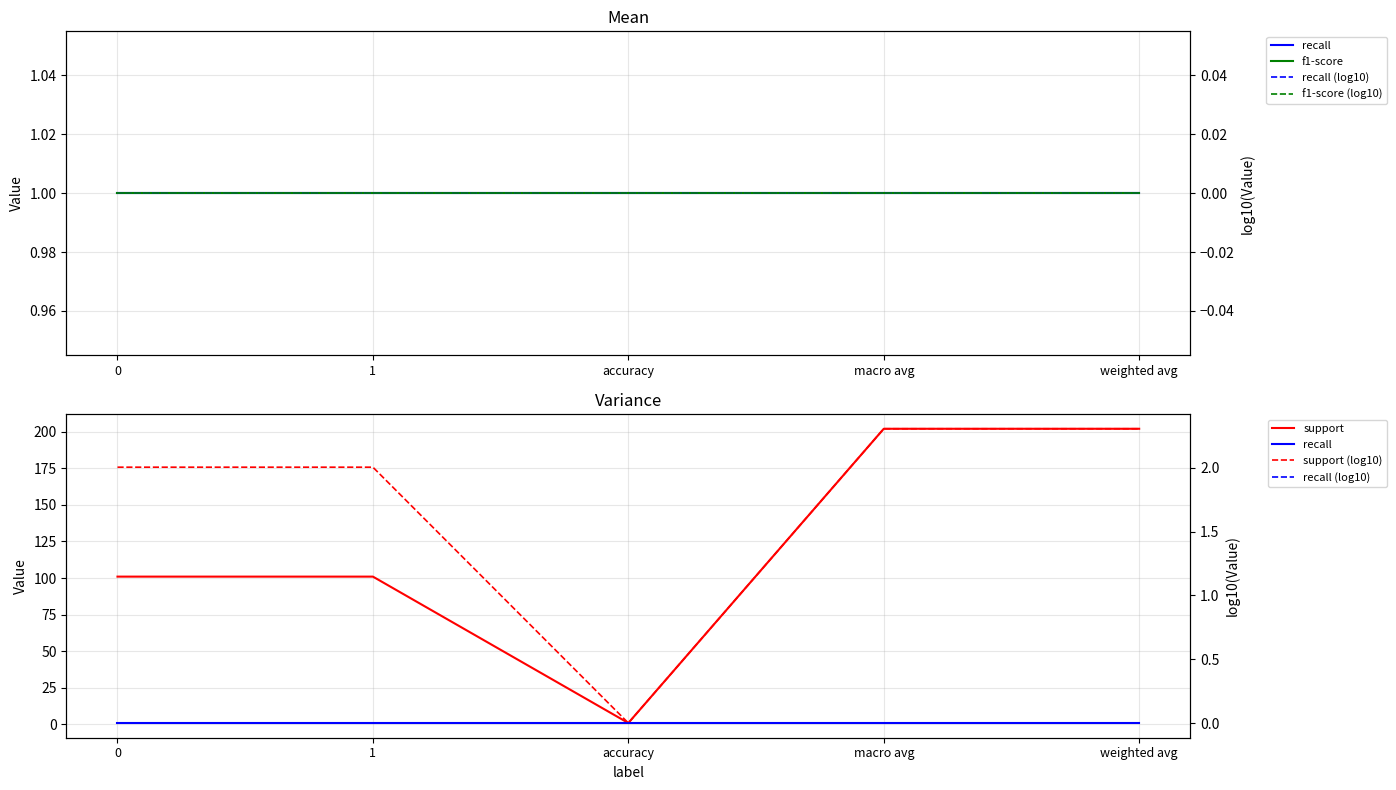

What is the value of the recall point at the 1st from the left?

1.0